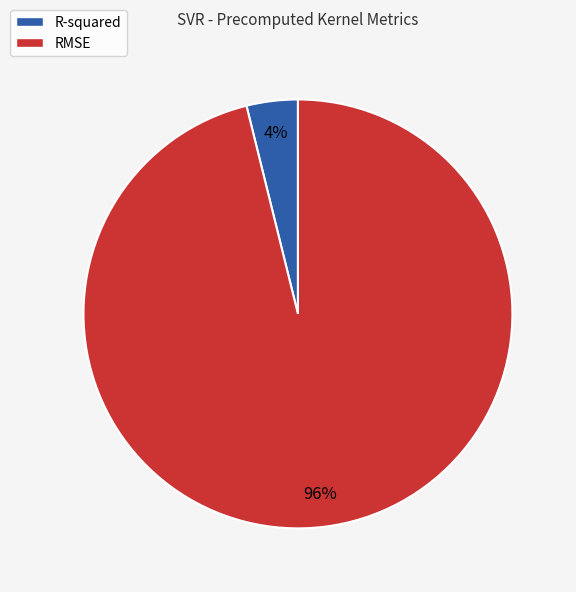

To the nearest percent, what is the difference between the RMSE and R-squared slice percentages?

92%